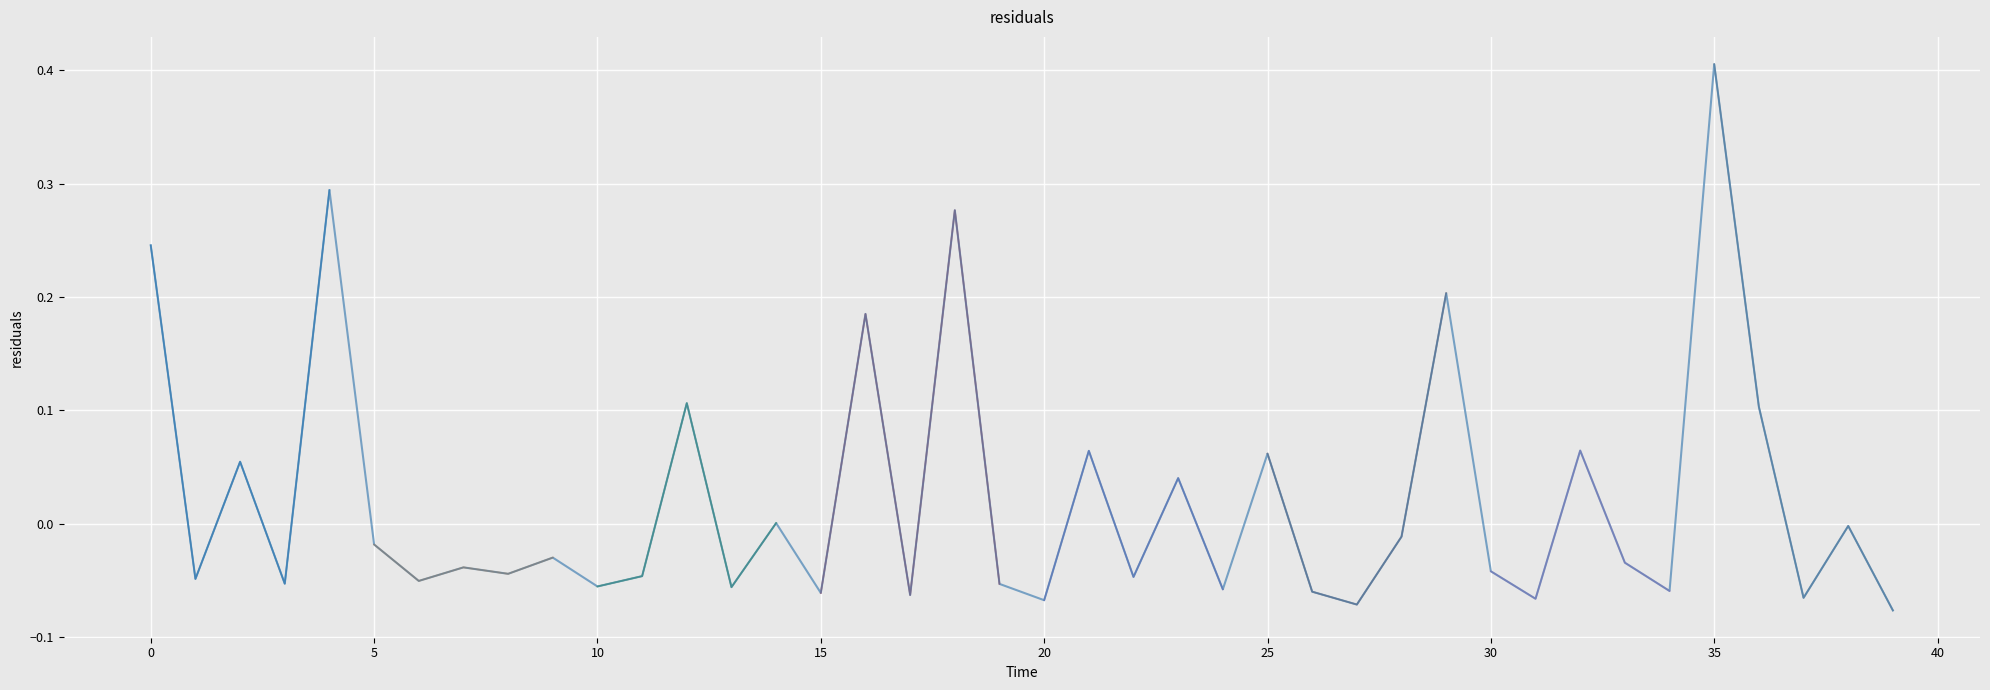

Reading left to right, list all the values displayed in this chart.

0.0=0.2	1.0=-0.0	2.0=0.1	3.0=-0.1	4.0=0.3	5.0=-0.0	6.0=-0.1	7.0=-0.0	8.0=-0.0	9.0=-0.0	10.0=-0.1	11.0=-0.0	12.0=0.1	13.0=-0.1	14.0=0.0	15.0=-0.1	16.0=0.2	17.0=-0.1	18.0=0.3	19.0=-0.1	20.0=-0.1	21.0=0.1	22.0=-0.0	23.0=0.0	24.0=-0.1	25.0=0.1	26.0=-0.1	27.0=-0.1	28.0=-0.0	29.0=0.2	30.0=-0.0	31.0=-0.1	32.0=0.1	33.0=-0.0	34.0=-0.1	35.0=0.4	36.0=0.1	37.0=-0.1	38.0=-0.0	39.0=-0.1